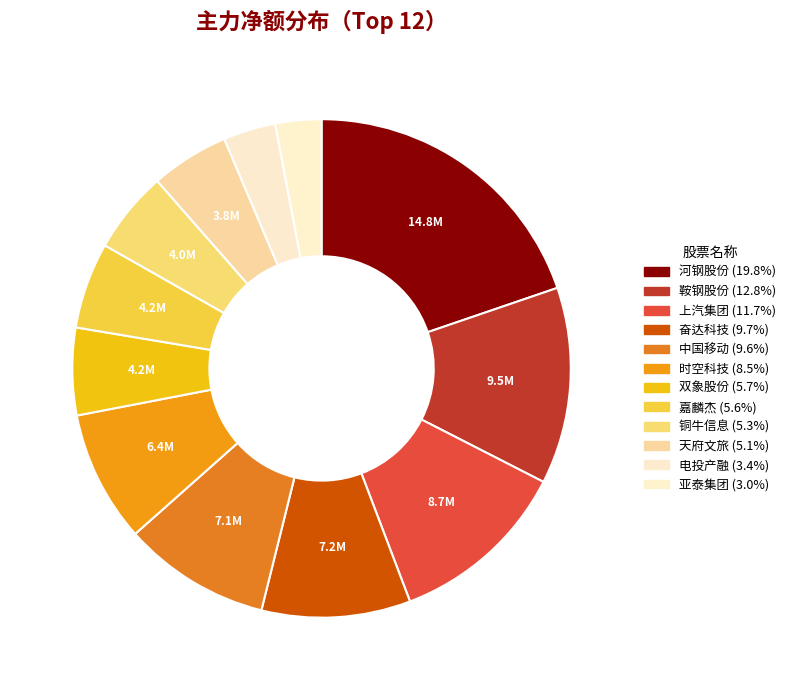

Is it true that 中国移动 is 1% of the pie?

False